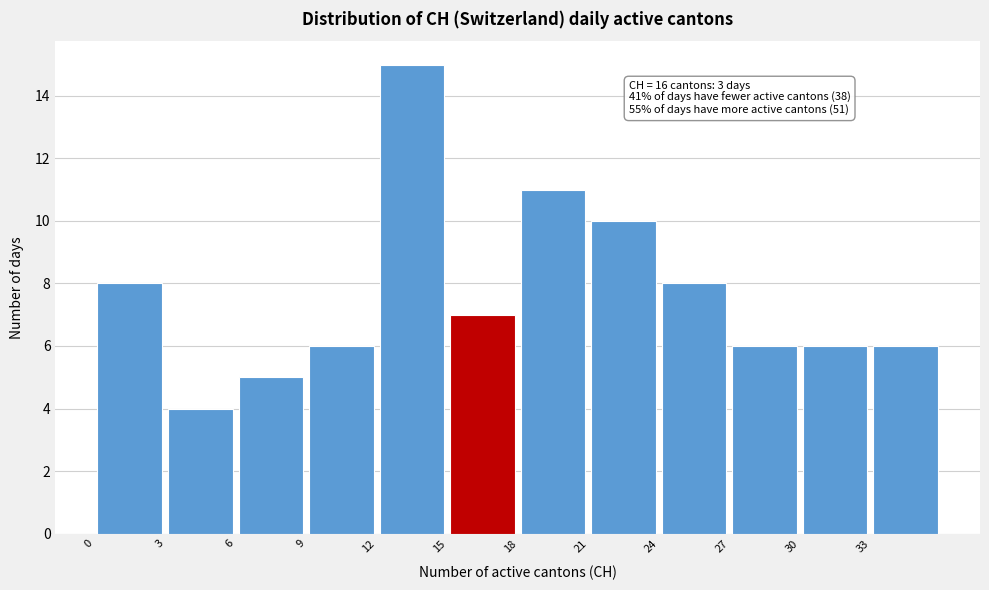

Over which range of the x-axis is the bar tallest?

12 to 15